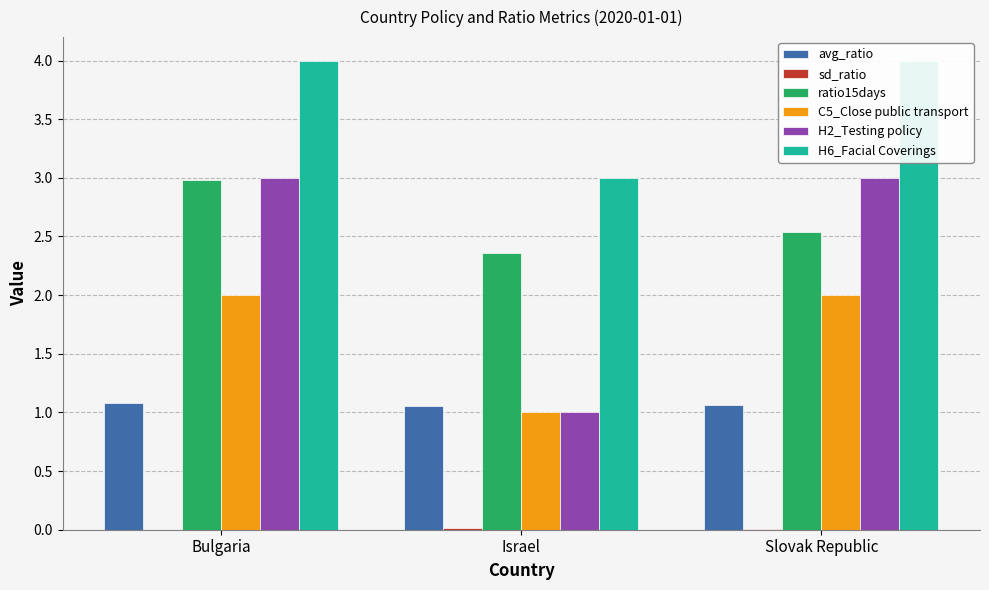

What is the value of the ratio15days bar at the 1st from the left?

3.0